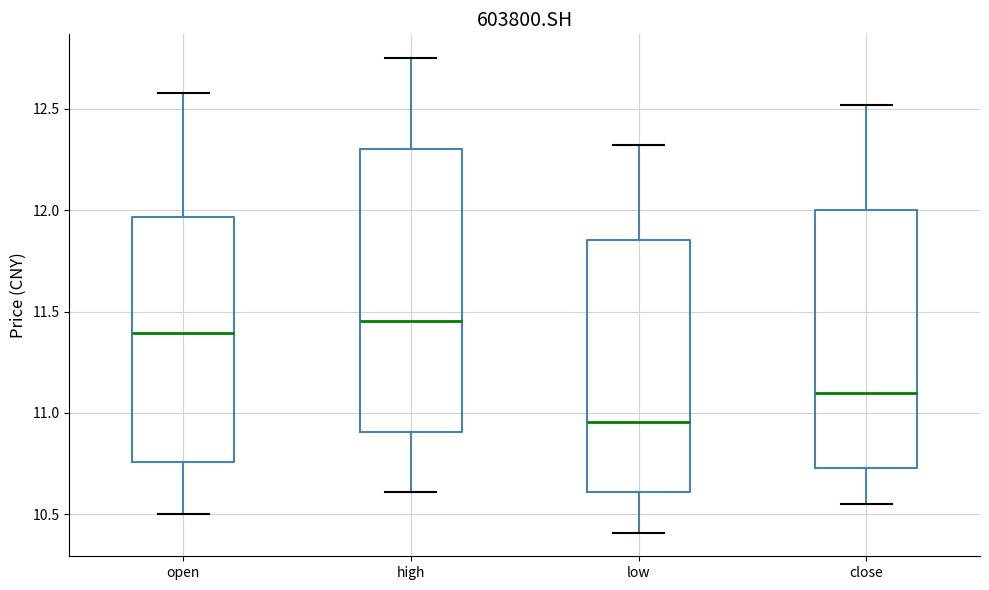

Reading left to right, transcribe this box plot: for each box, give where its median line is, the range the box spans, and where its two whiskers end, as read against the y-axis. The values are not printed on the chart, so give them approximately, as read against the axis.

open: median 11.40, box 10.75 to 11.95, whiskers 10.50 to 12.60
high: median 11.45, box 10.90 to 12.30, whiskers 10.60 to 12.75
low: median 10.95, box 10.60 to 11.85, whiskers 10.40 to 12.30
close: median 11.10, box 10.75 to 12.00, whiskers 10.55 to 12.50